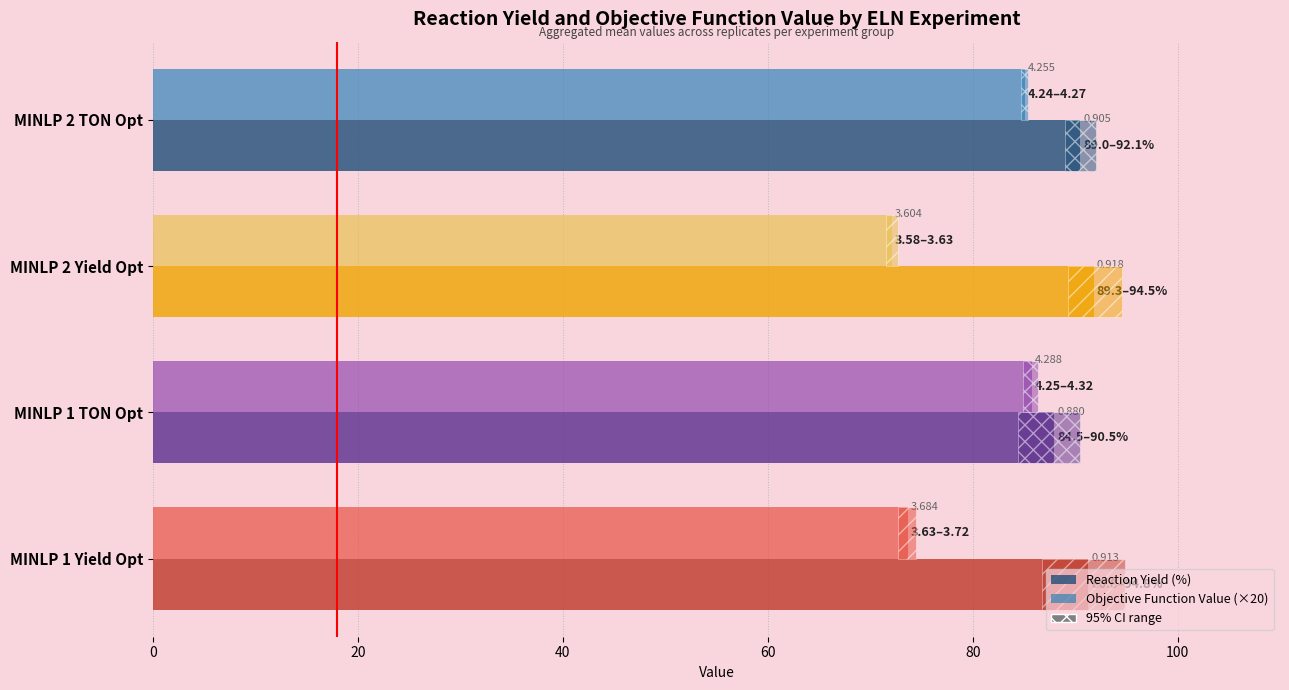

What is the value of the Objective Function Value (×20) bar at the 2nd from the left?

72.1